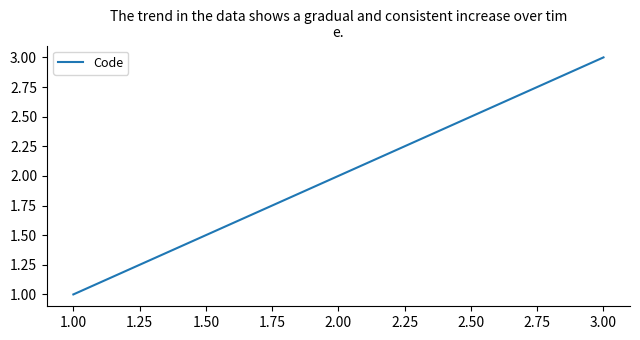

What is the maximum value shown in the chart?

3